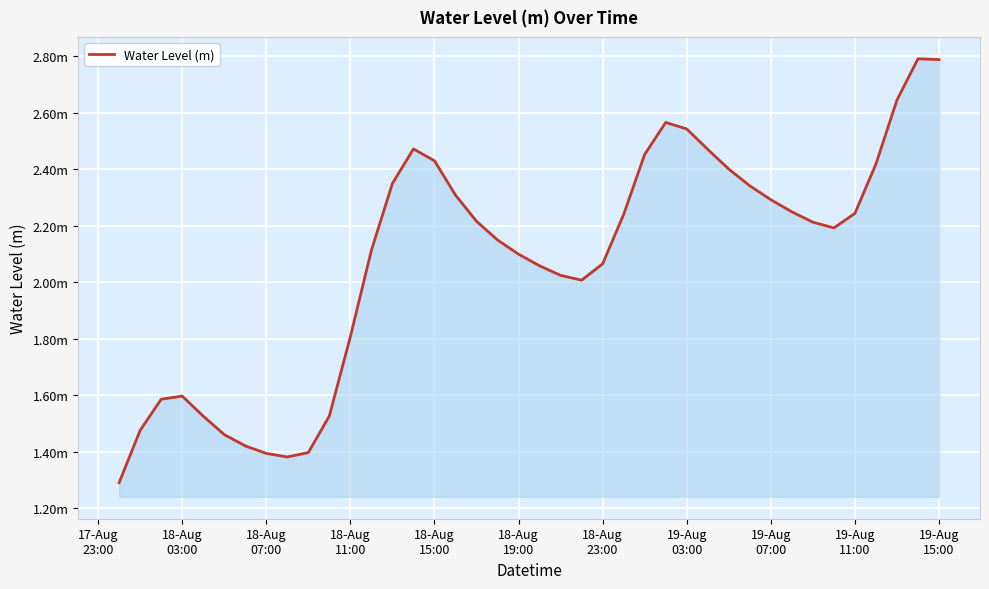

Does the chart have visible grid lines?

Yes